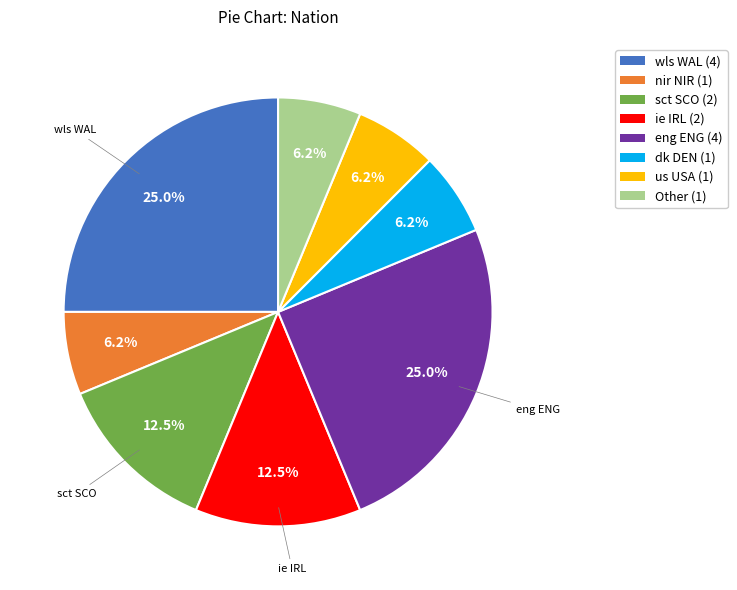

Do eng ENG (4) and ie IRL (2) together represent more than half of the pie?

No